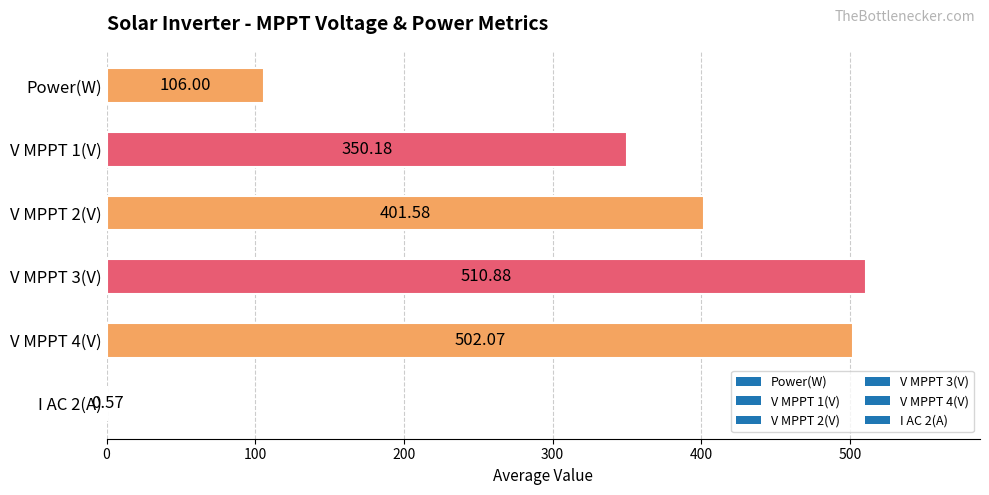

What is the sum of all values?

1871.3